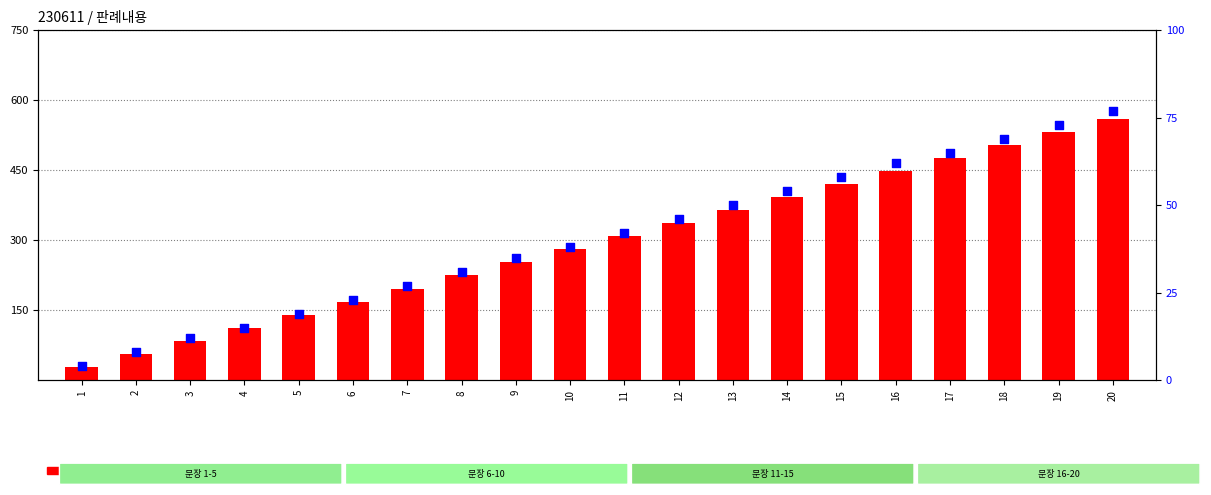

Which series has the largest total across all categories?

count